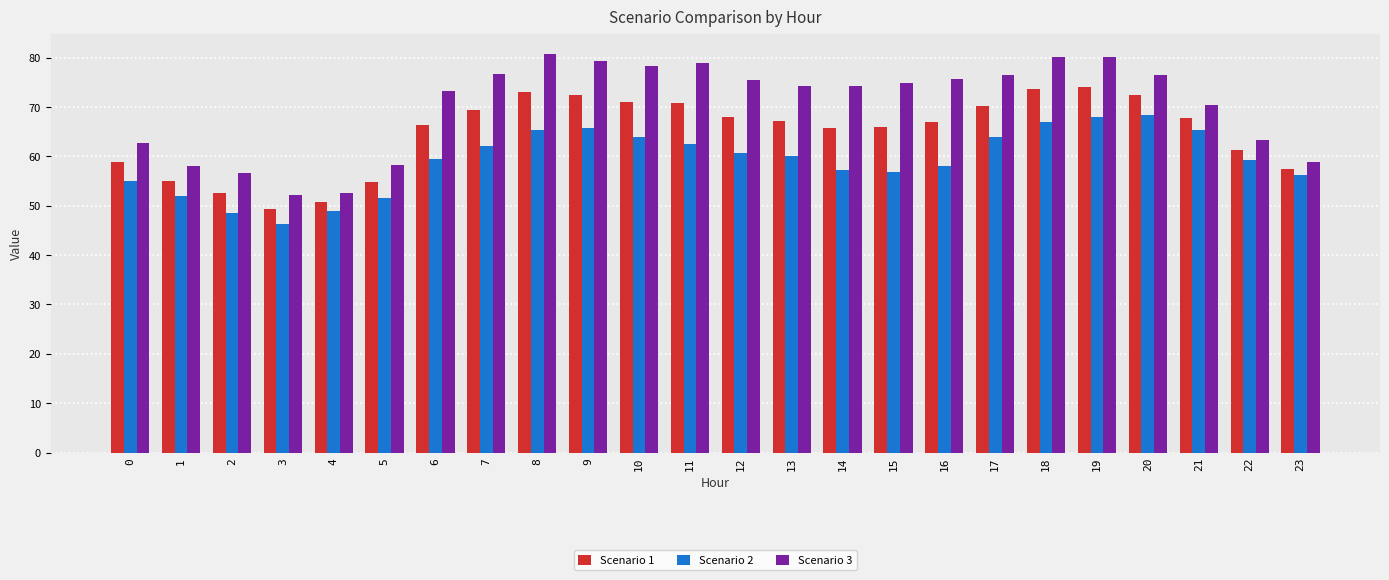

List the series in order of their peak value, highest first.

Scenario 3, Scenario 1, Scenario 2